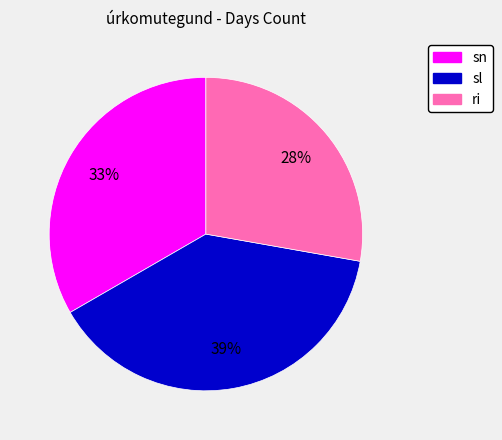

The sl slice represents 26% of the pie. True or false?

False